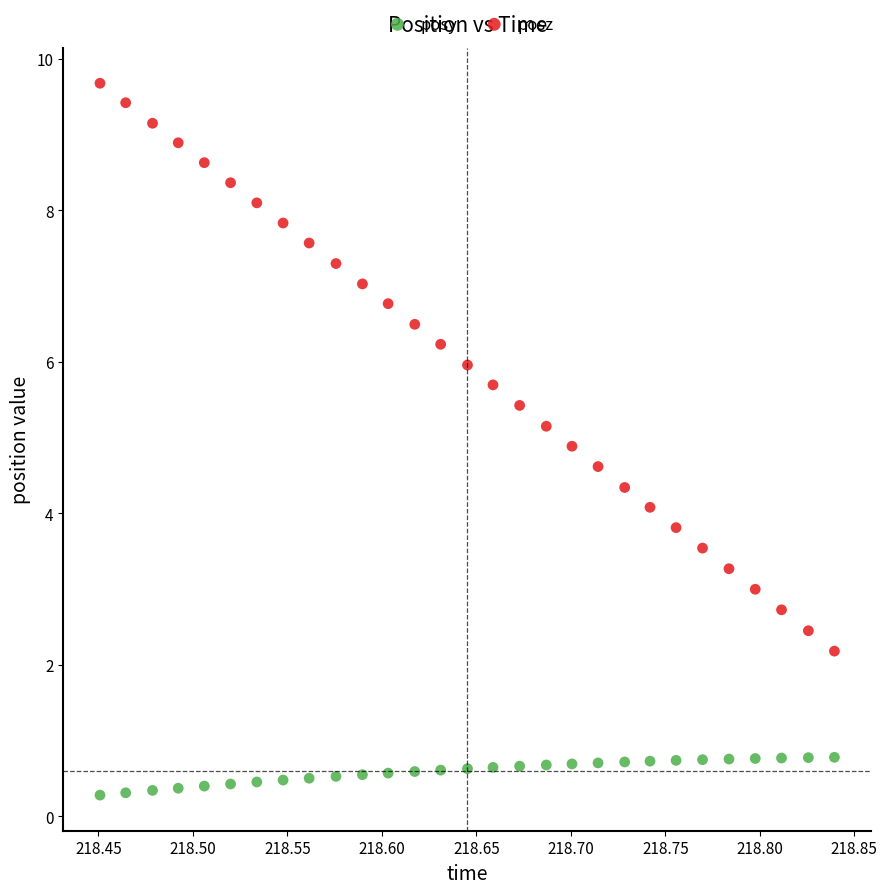

Which series reaches the minimum Y coordinate?

posy